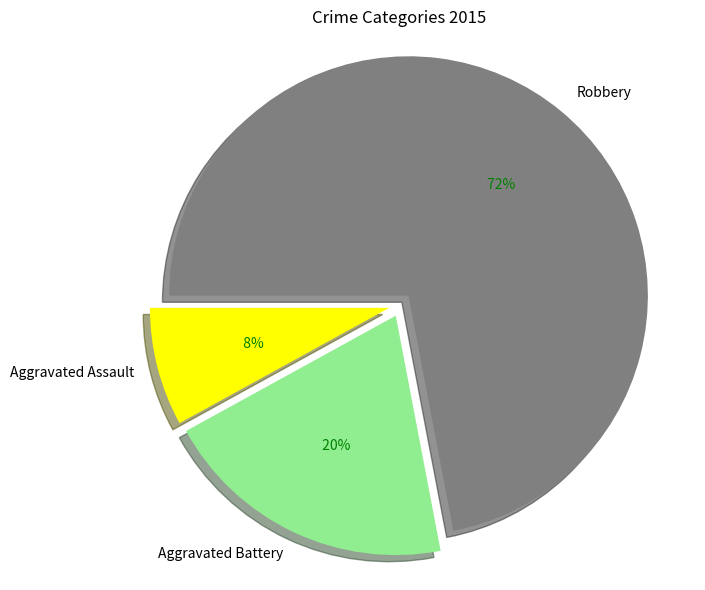

Count the number of slices in the pie.

3